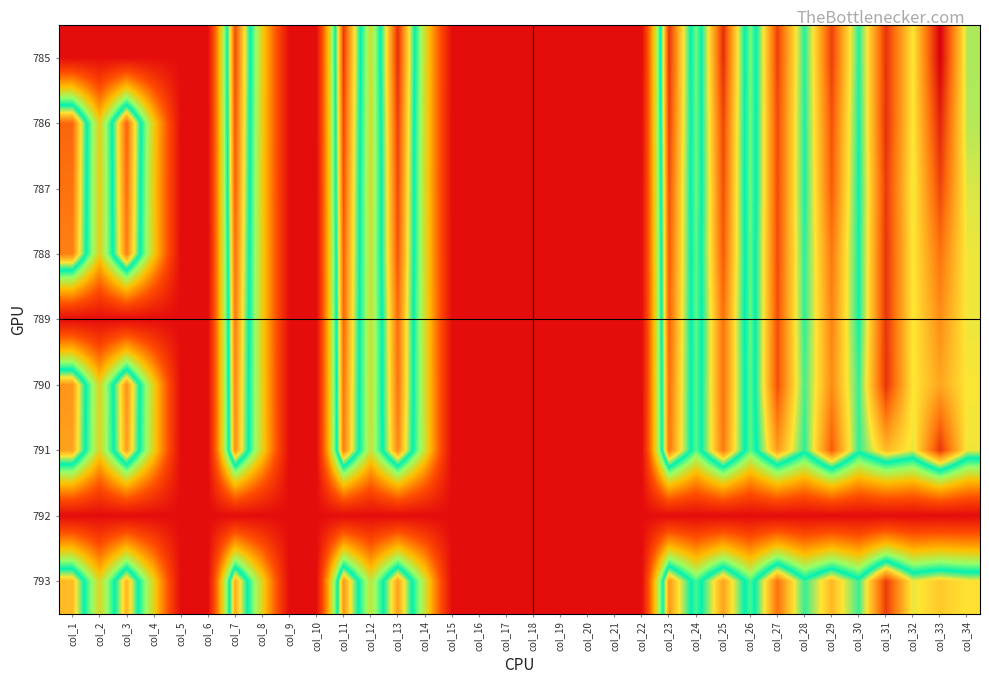

Reading right to left, what are all the values shown in this chart?

785: col_34=208.2	col_33=290.3	col_32=217.3	col_31=274.5	col_30=192.4	col_29=270.9	col_28=192.8	col_27=270.5	col_26=166.5	col_25=276.3	col_24=167.8	col_23=274.5	col_22=0.0	col_21=0.0	col_20=0.0	col_19=0.0	col_18=0.0	col_17=0.0	col_16=0.0	col_15=0.0	col_14=136.8	col_13=276.3	col_12=138.6	col_11=272.3	col_10=0.0	col_9=0.0	col_8=126.5	col_7=267.4	col_6=0.0	col_5=0.0	col_4=0.0	col_3=0.0	col_2=0.0	col_1=0.0
786: col_34=209.3	col_33=279.2	col_32=216.9	col_31=275.4	col_30=190.7	col_29=265.3	col_28=191.9	col_27=267.6	col_26=168.0	col_25=269.3	col_24=169.2	col_23=271.1	col_22=0.0	col_21=0.0	col_20=0.0	col_19=0.0	col_18=0.0	col_17=0.0	col_16=0.0	col_15=0.0	col_14=135.2	col_13=271.6	col_12=137.2	col_11=268.2	col_10=0.0	col_9=0.0	col_8=125.6	col_7=264.1	col_6=0.0	col_5=0.0	col_4=124.8	col_3=260.2	col_2=126.9	col_1=258.9
787: col_34=213.4	col_33=269.0	col_32=215.2	col_31=272.6	col_30=189.6	col_29=262.3	col_28=191.4	col_27=267.5	col_26=168.1	col_25=266.2	col_24=168.9	col_23=266.4	col_22=0.0	col_21=0.0	col_20=0.0	col_19=0.0	col_18=0.0	col_17=0.0	col_16=0.0	col_15=0.0	col_14=134.8	col_13=268.4	col_12=136.7	col_11=264.9	col_10=0.0	col_9=0.0	col_8=124.8	col_7=261.4	col_6=0.0	col_5=0.0	col_4=123.6	col_3=256.7	col_2=126.3	col_1=255.4
788: col_34=215.5	col_33=255.1	col_32=216.8	col_31=274.4	col_30=190.0	col_29=253.5	col_28=193.5	col_27=267.4	col_26=170.4	col_25=263.1	col_24=171.6	col_23=262.7	col_22=0.0	col_21=0.0	col_20=0.0	col_19=0.0	col_18=0.0	col_17=0.0	col_16=0.0	col_15=0.0	col_14=136.2	col_13=264.9	col_12=138.9	col_11=260.5	col_10=0.0	col_9=0.0	col_8=126.3	col_7=256.3	col_6=0.0	col_5=0.0	col_4=124.8	col_3=251.5	col_2=127.5	col_1=250.9
789: col_34=215.6	col_33=246.7	col_32=216.6	col_31=274.2	col_30=190.4	col_29=249.8	col_28=193.8	col_27=266.2	col_26=170.4	col_25=255.8	col_24=171.4	col_23=260.6	col_22=0.0	col_21=0.0	col_20=0.0	col_19=0.0	col_18=0.0	col_17=0.0	col_16=0.0	col_15=0.0	col_14=137.5	col_13=257.4	col_12=138.8	col_11=258.1	col_10=0.0	col_9=0.0	col_8=126.1	col_7=252.4	col_6=0.0	col_5=0.0	col_4=0.0	col_3=0.0	col_2=0.0	col_1=0.0
790: col_34=216.9	col_33=238.5	col_32=216.9	col_31=274.8	col_30=194.8	col_29=247.1	col_28=196.6	col_27=266.0	col_26=171.9	col_25=255.3	col_24=172.4	col_23=256.9	col_22=0.0	col_21=0.0	col_20=0.0	col_19=0.0	col_18=0.0	col_17=0.0	col_16=0.0	col_15=0.0	col_14=138.4	col_13=255.2	col_12=139.3	col_11=254.5	col_10=0.0	col_9=0.0	col_8=127.7	col_7=249.1	col_6=0.0	col_5=0.0	col_4=127.3	col_3=245.6	col_2=130.2	col_1=243.8
791: col_34=215.9	col_33=273.5	col_32=214.5	col_31=232.5	col_30=194.0	col_29=262.7	col_28=193.5	col_27=242.9	col_26=171.9	col_25=253.4	col_24=173.0	col_23=254.3	col_22=0.0	col_21=0.0	col_20=0.0	col_19=0.0	col_18=0.0	col_17=0.0	col_16=0.0	col_15=0.0	col_14=140.0	col_13=248.5	col_12=141.1	col_11=251.8	col_10=0.0	col_9=0.0	col_8=129.3	col_7=245.7	col_6=0.0	col_5=0.0	col_4=127.8	col_3=241.2	col_2=130.6	col_1=239.7
792: col_34=0.0	col_33=0.0	col_32=0.0	col_31=0.0	col_30=0.0	col_29=0.0	col_28=0.0	col_27=0.0	col_26=0.0	col_25=0.0	col_24=0.0	col_23=0.0	col_22=0.0	col_21=0.0	col_20=0.0	col_19=0.0	col_18=0.0	col_17=0.0	col_16=0.0	col_15=0.0	col_14=0.0	col_13=0.0	col_12=0.0	col_11=0.0	col_10=0.0	col_9=0.0	col_8=0.0	col_7=0.0	col_6=0.0	col_5=0.0	col_4=0.0	col_3=0.0	col_2=0.0	col_1=0.0
793: col_34=218.3	col_33=226.8	col_32=214.9	col_31=271.9	col_30=195.0	col_29=232.6	col_28=194.3	col_27=255.1	col_26=175.5	col_25=239.6	col_24=176.2	col_23=243.0	col_22=0.0	col_21=0.0	col_20=0.0	col_19=0.0	col_18=0.0	col_17=0.0	col_16=0.0	col_15=0.0	col_14=141.7	col_13=240.4	col_12=142.4	col_11=243.5	col_10=0.0	col_9=0.0	col_8=129.6	col_7=237.5	col_6=0.0	col_5=0.0	col_4=129.4	col_3=232.9	col_2=131.5	col_1=231.7